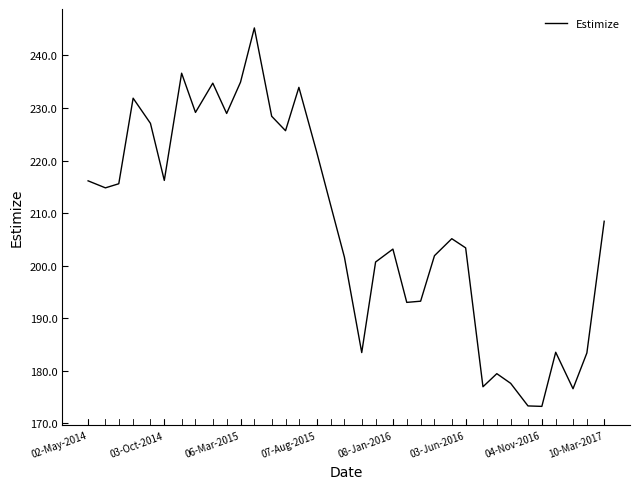

What is the difference between the maximum and minimum values?

72.0